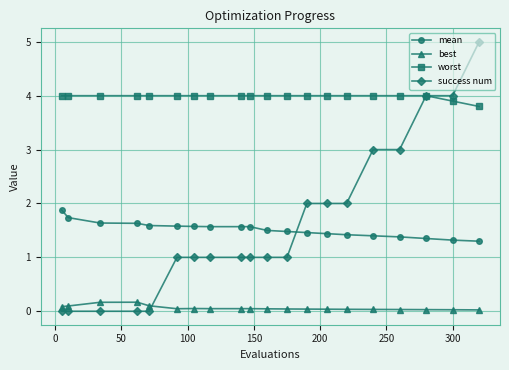

What is the value of the worst point at the 4th from the left?

4.0